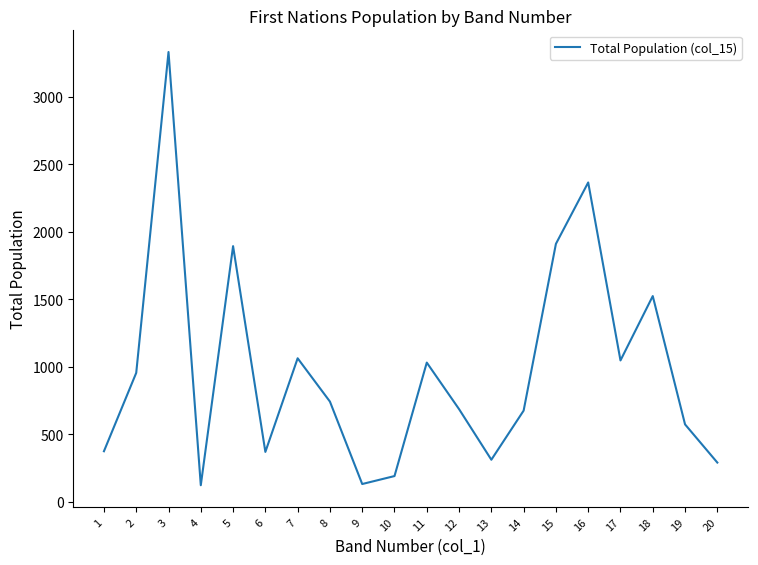

The value at 17 is 310. True or false?

False